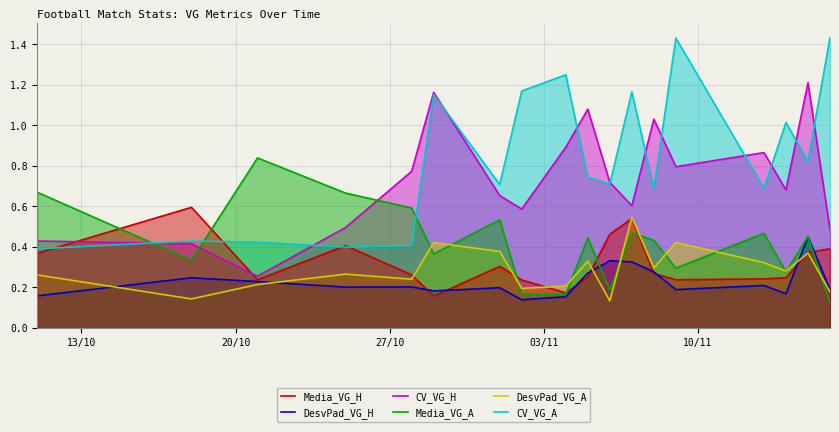

How many lines are shown in the chart?

6